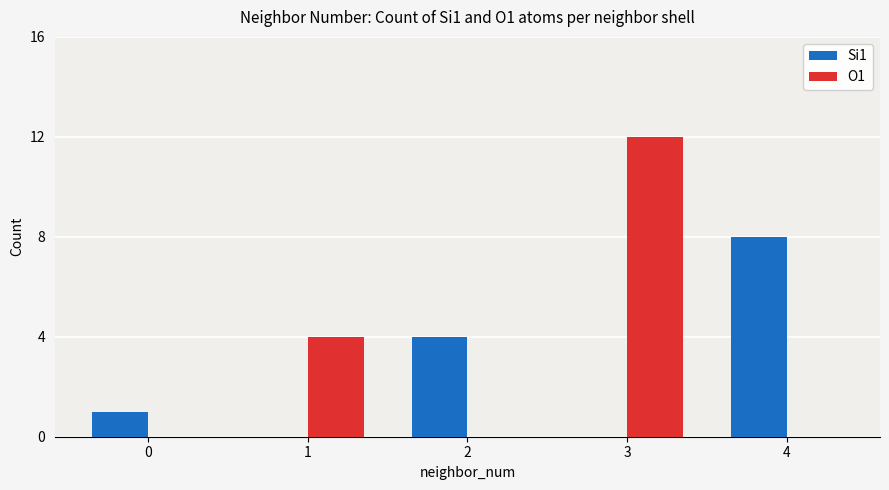

Count the O1 values in the range 0 to 4.

4